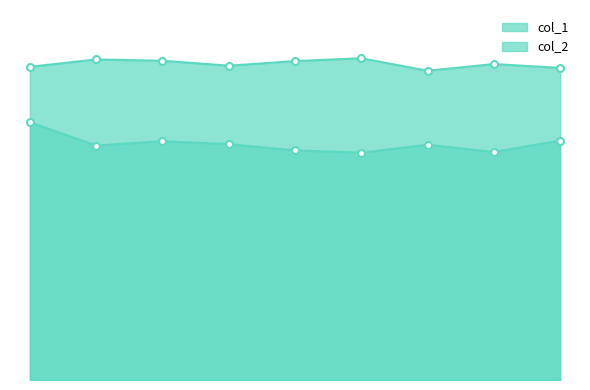

Does the chart have visible grid lines?

No